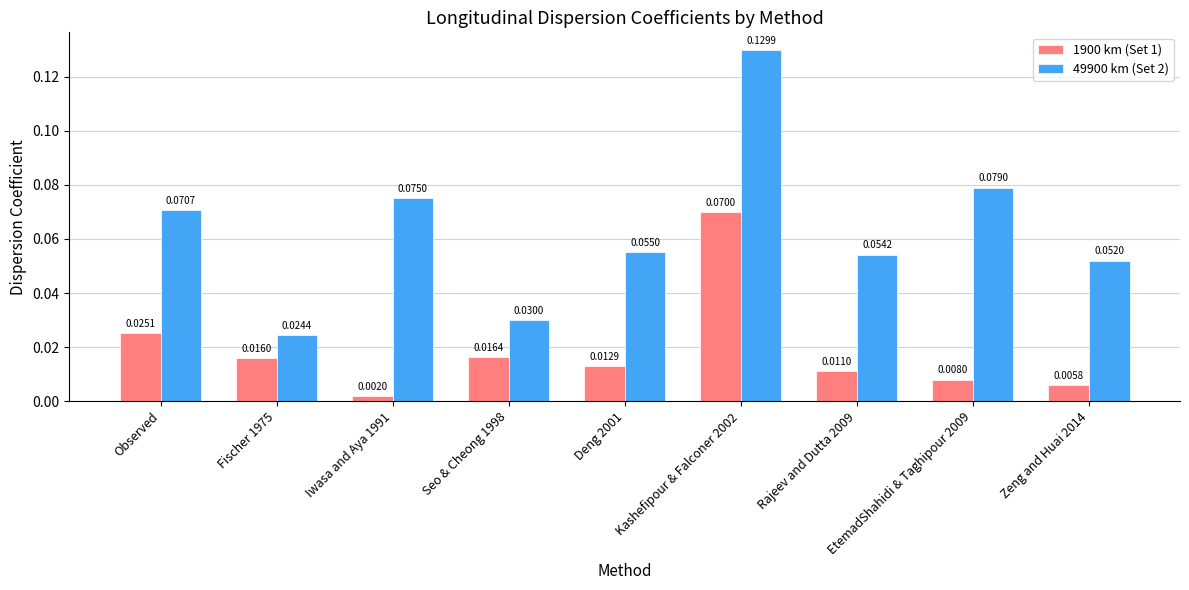

What position from the left is Iwasa and Aya 1991?

3